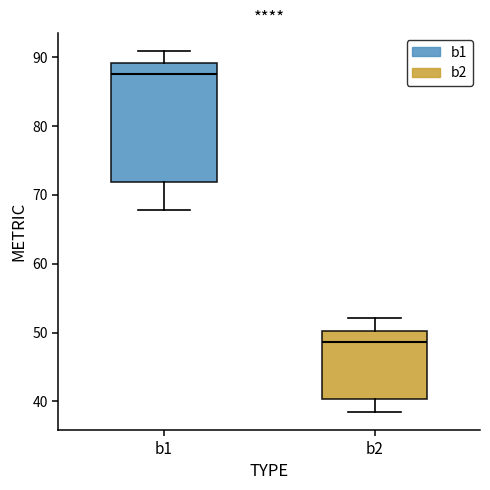

Which box has the lowest median line?

b2